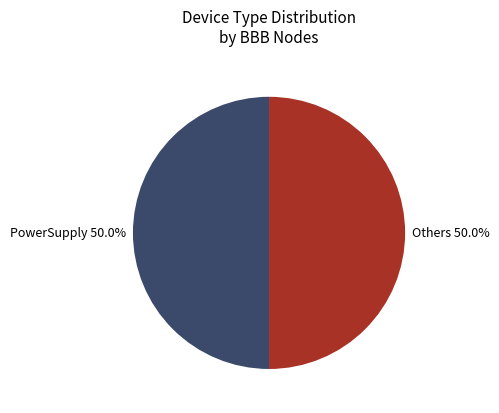

Do Others 50.0% and PowerSupply 50.0% together represent more than half of the pie?

Yes